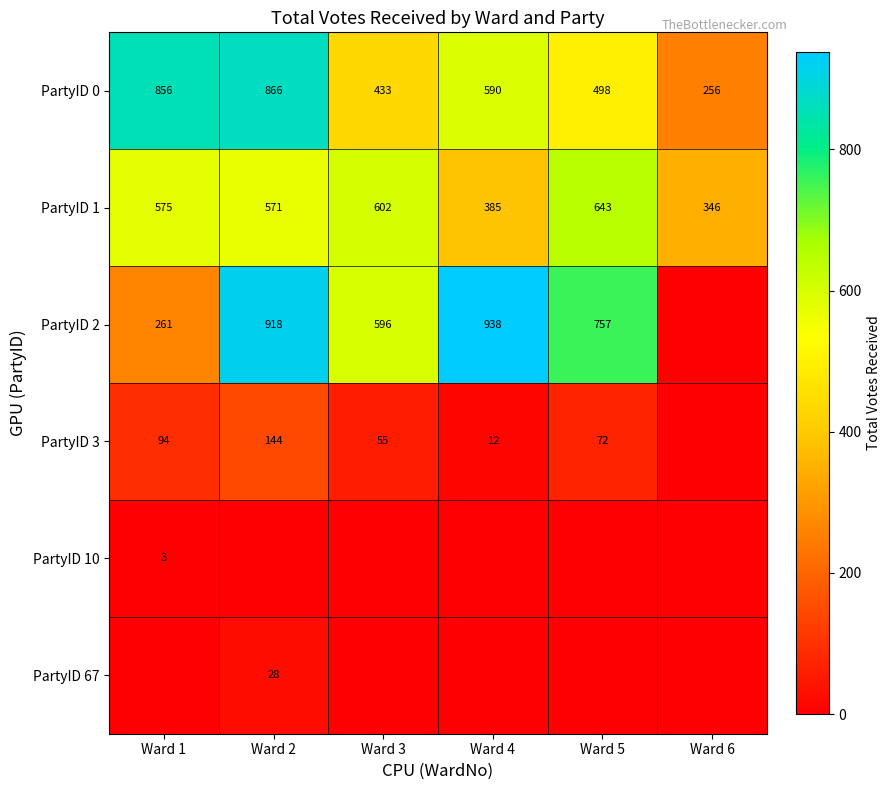

The value of PartyID 0 at Ward 2 is 866. True or false?

True